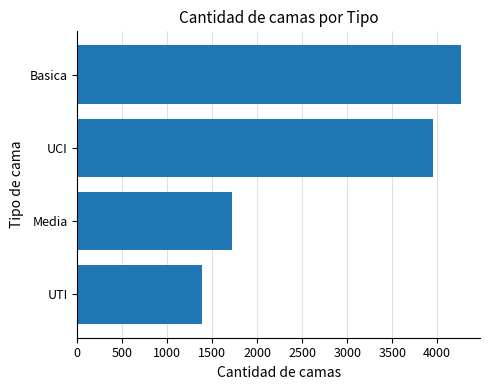

The value at Basica is 4263. True or false?

True